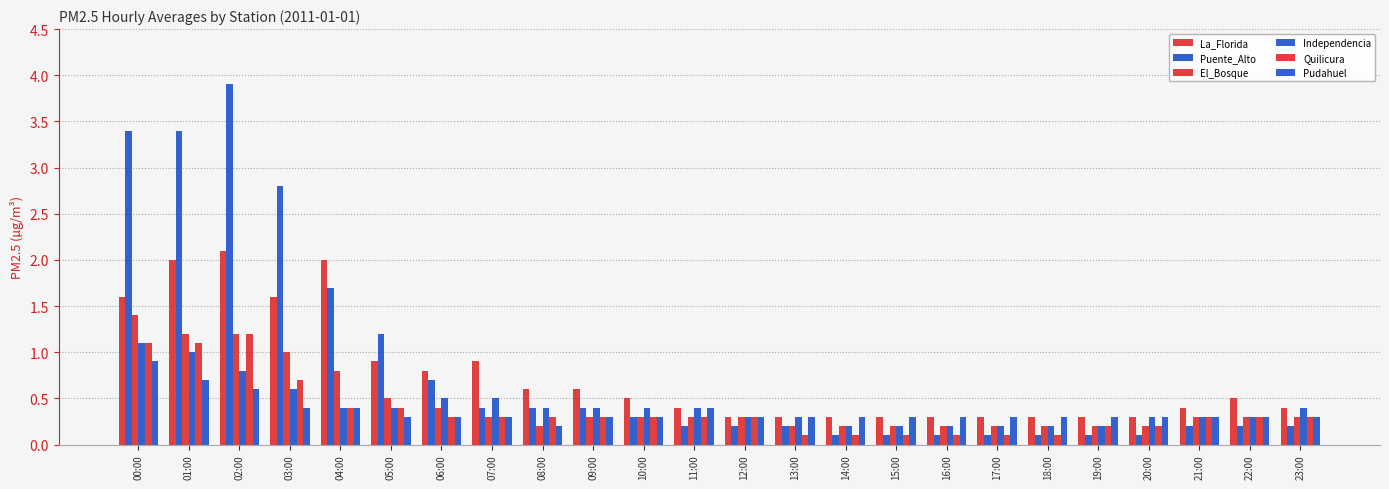

Which series has the largest total across all categories?

Puente_Alto